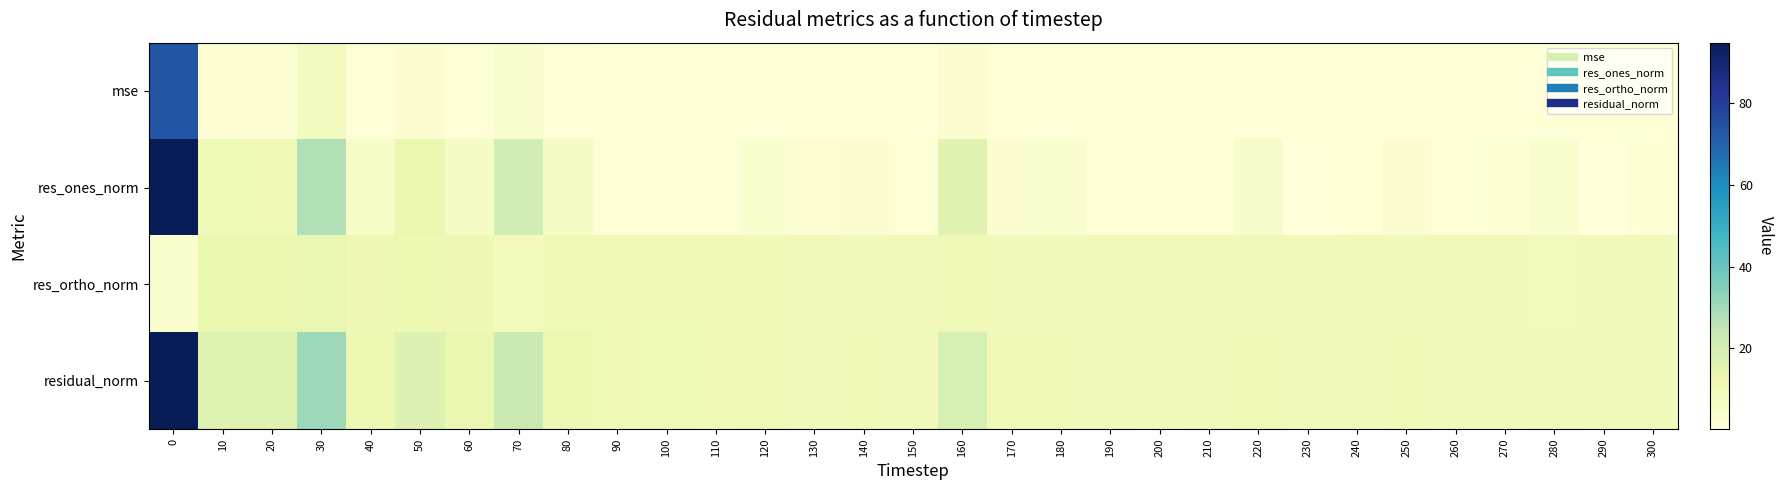

What is the spread (max minus min) of values at 140?

9.0